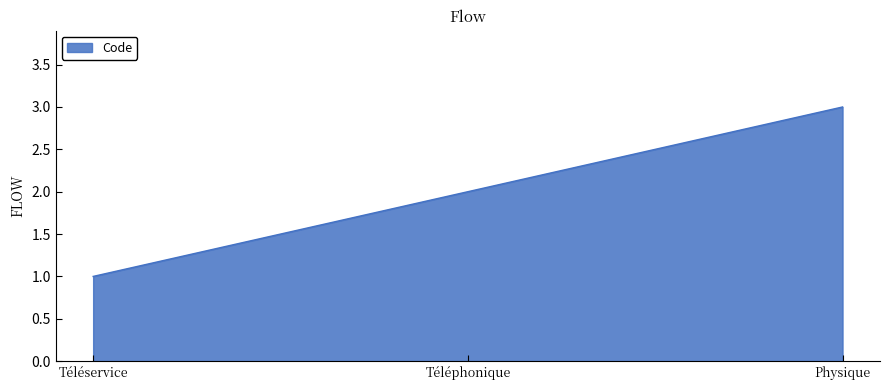

Rank the categories by value from lowest to highest.

Téléservice, Téléphonique, Physique